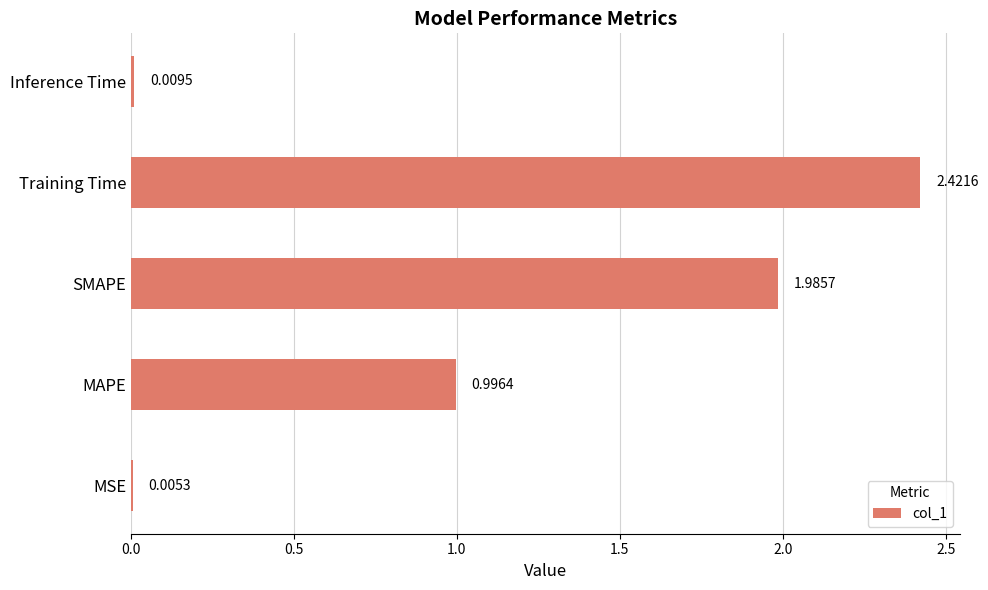

How many data points does each series have?

5